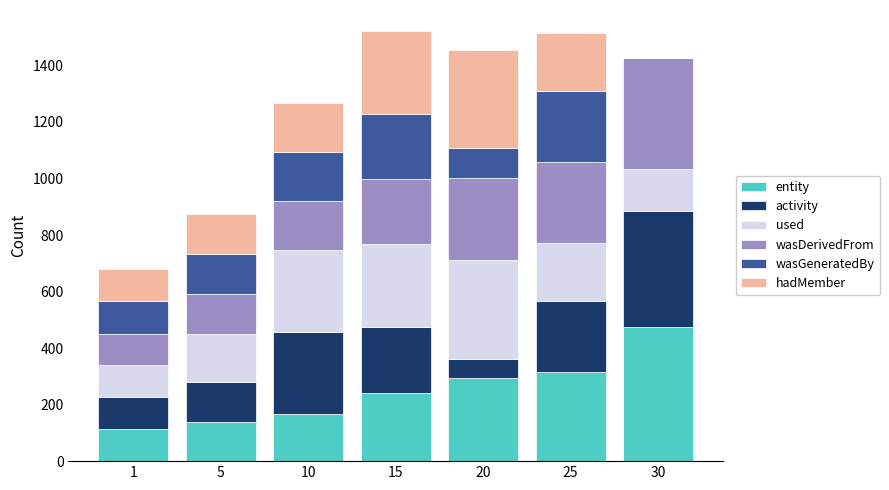

What is the highest value of the entity series?

473